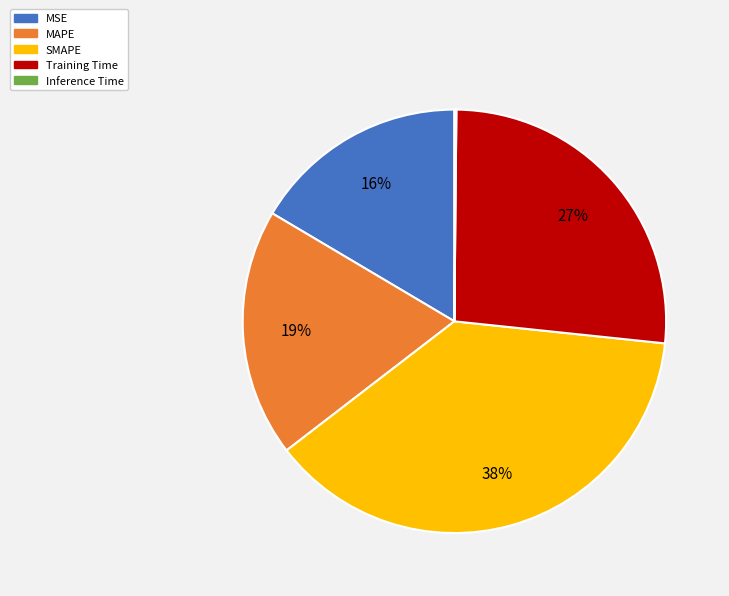

What is the ratio of the value at SMAPE to the value at Training Time?

1.4